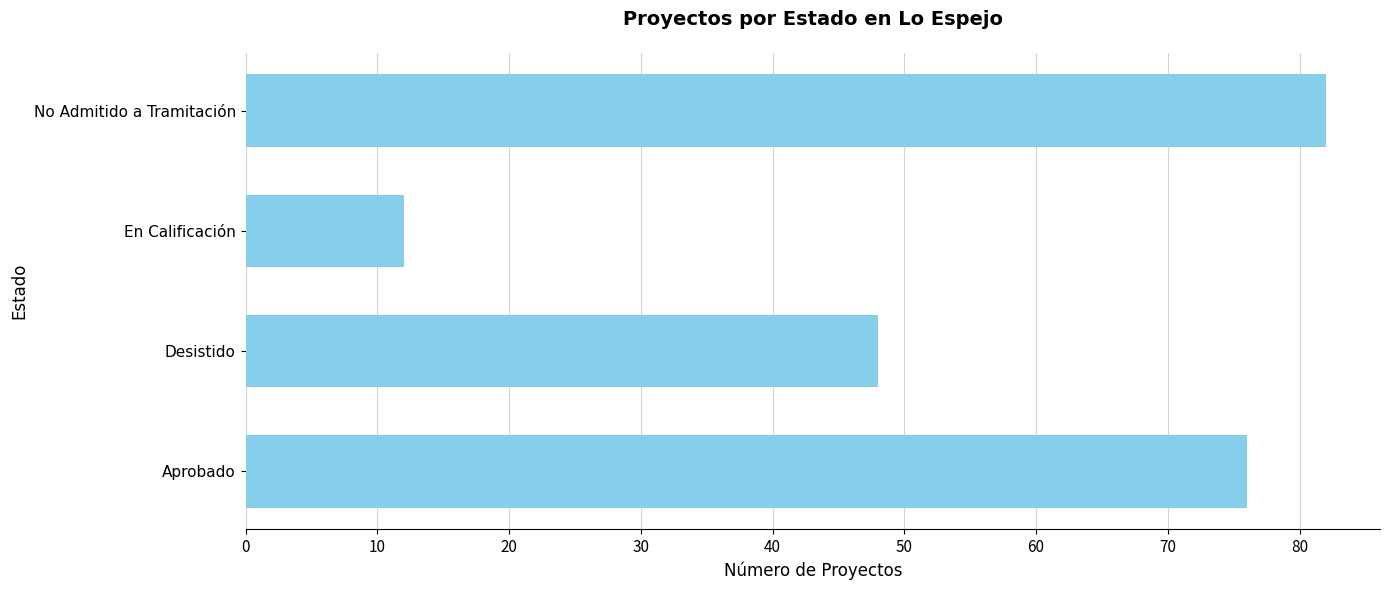

Reading bottom to top, list all the values displayed in this chart.

76	48	12	82